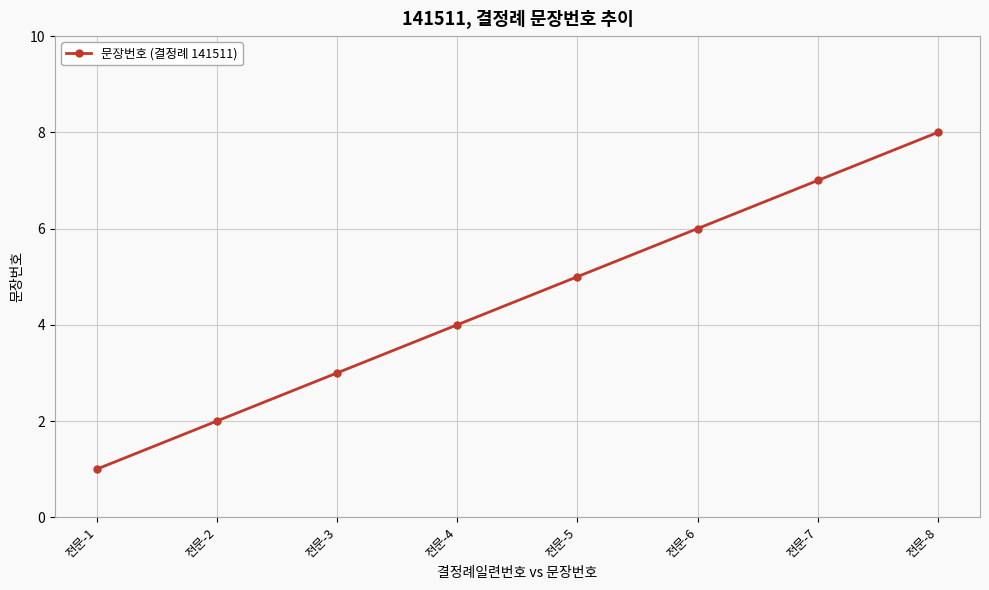

Rank the categories by value from highest to lowest.

전문-8, 전문-7, 전문-6, 전문-5, 전문-4, 전문-3, 전문-2, 전문-1